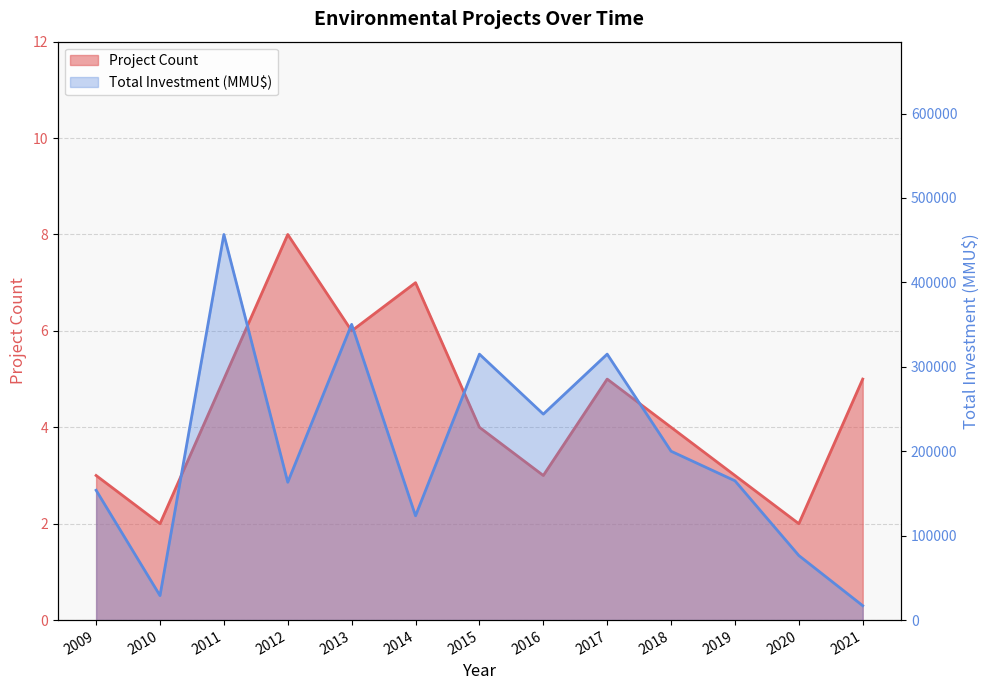

At which category does Project Count reach its first local peak?

2012